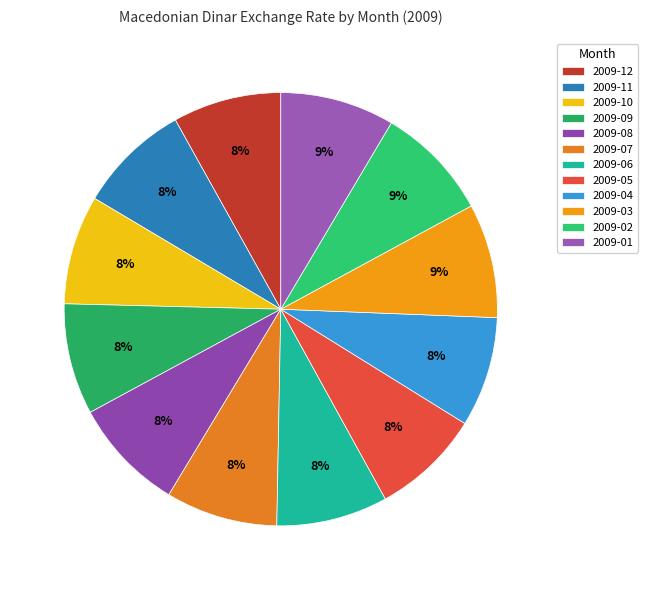

How many segments does this pie chart have?

12